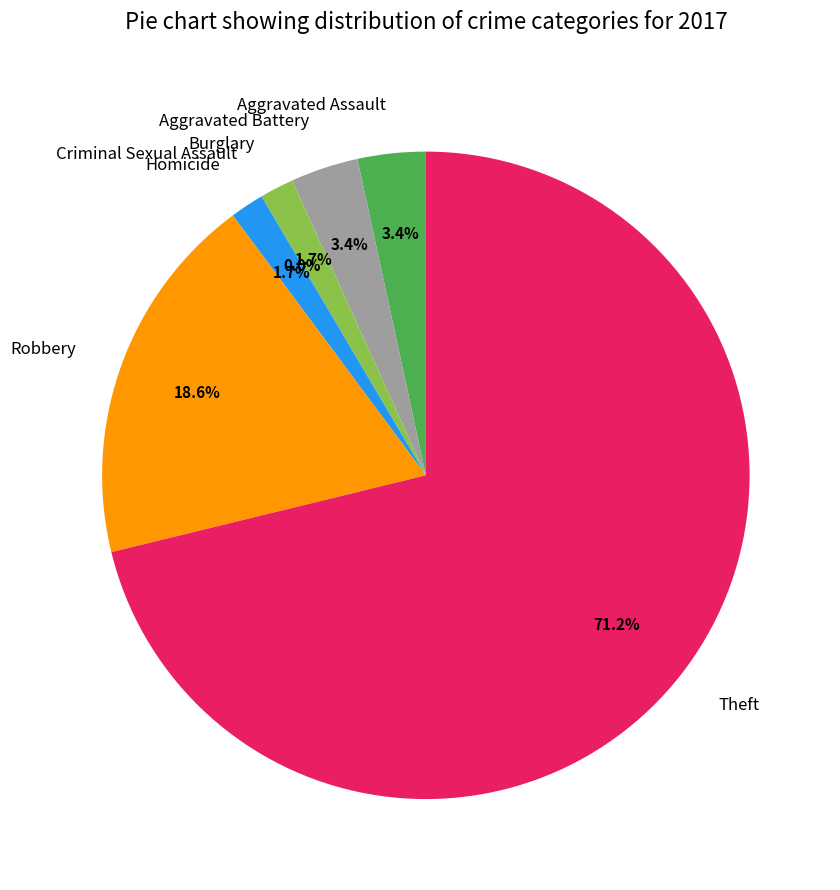

What is the total percentage of Homicide and Theft?

72.9%